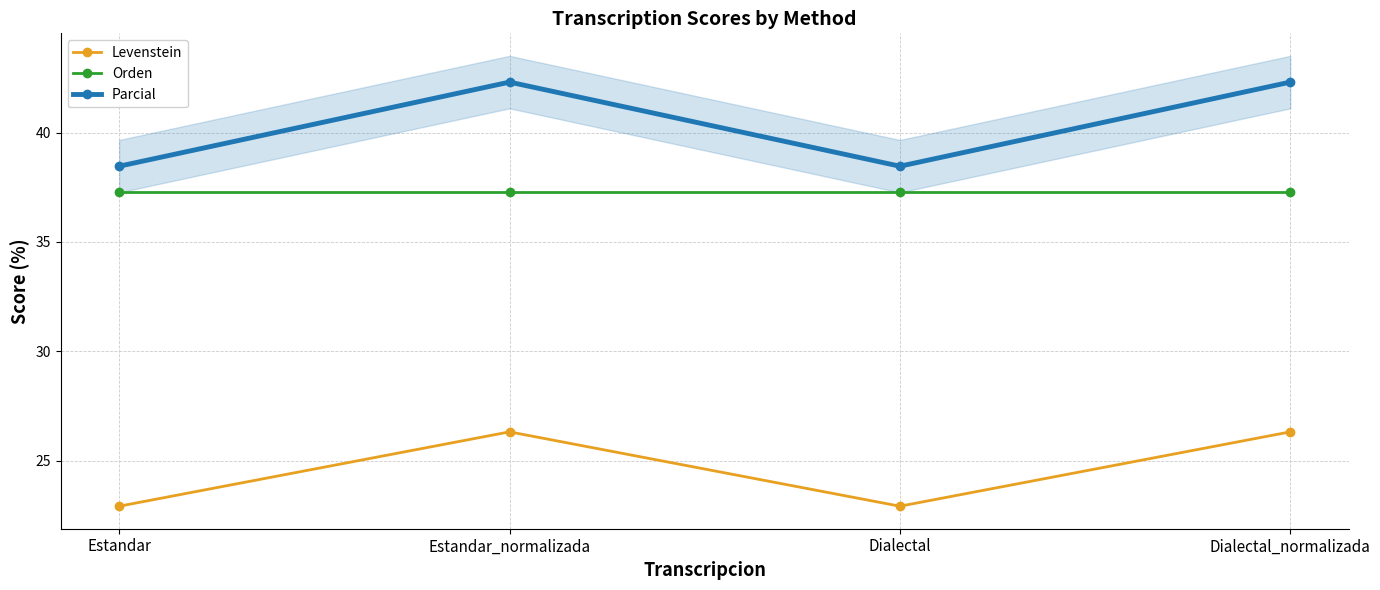

Reading left to right, list all the values displayed in this chart.

Levenstein: Estandar=22.9	Estandar_normalizada=26.3	Dialectal=22.9	Dialectal_normalizada=26.3
Orden: Estandar=37.3	Estandar_normalizada=37.3	Dialectal=37.3	Dialectal_normalizada=37.3
Parcial: Estandar=38.5	Estandar_normalizada=42.3	Dialectal=38.5	Dialectal_normalizada=42.3